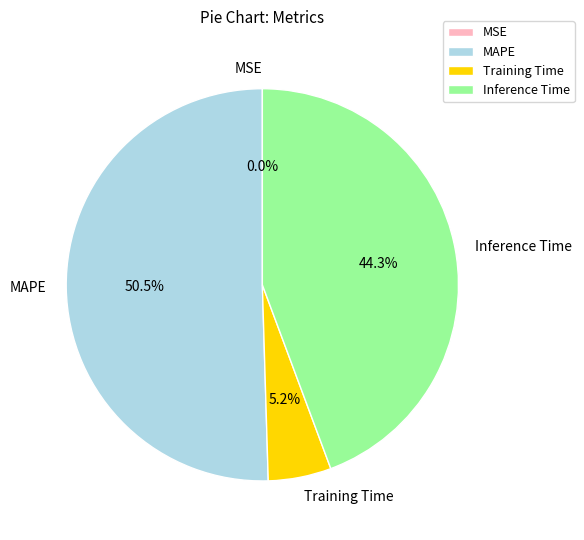

To the nearest percent, what is the difference between the largest and smallest slice percentages?

50%